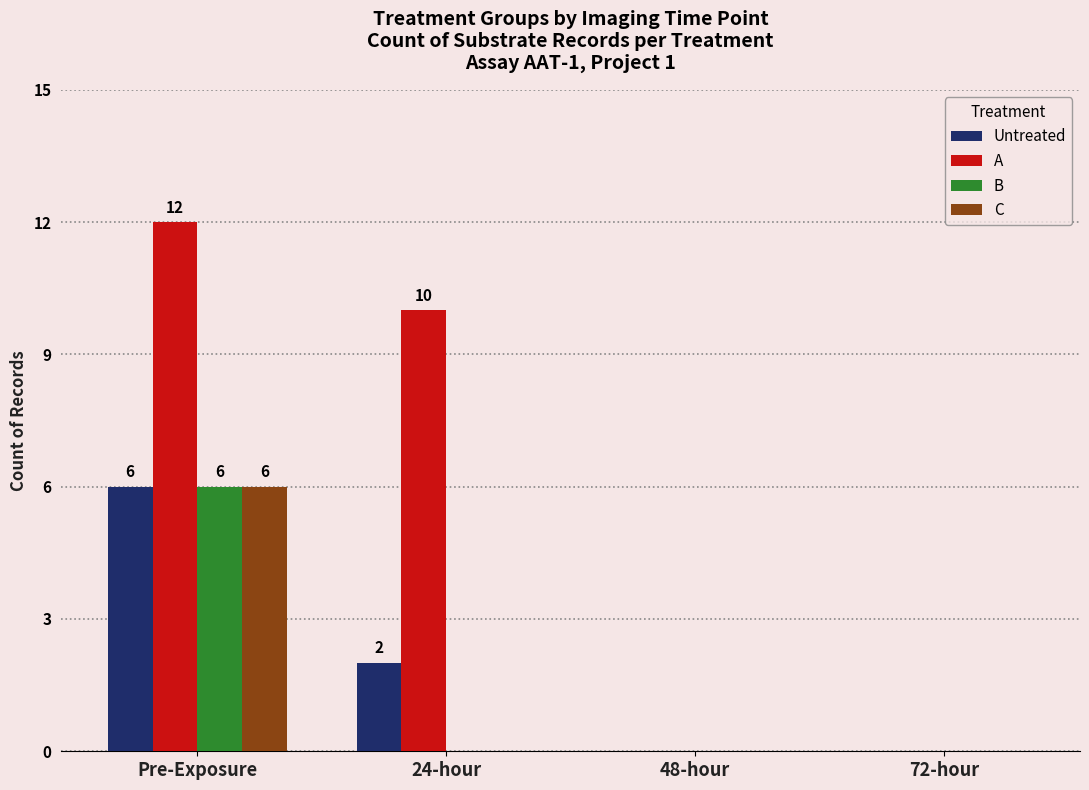

Are the bars horizontal?

No